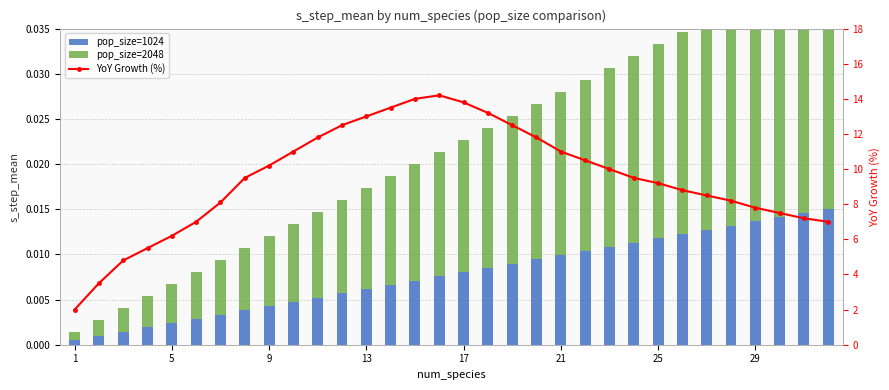

What is the sum of all pop_size=1024 values?

0.2